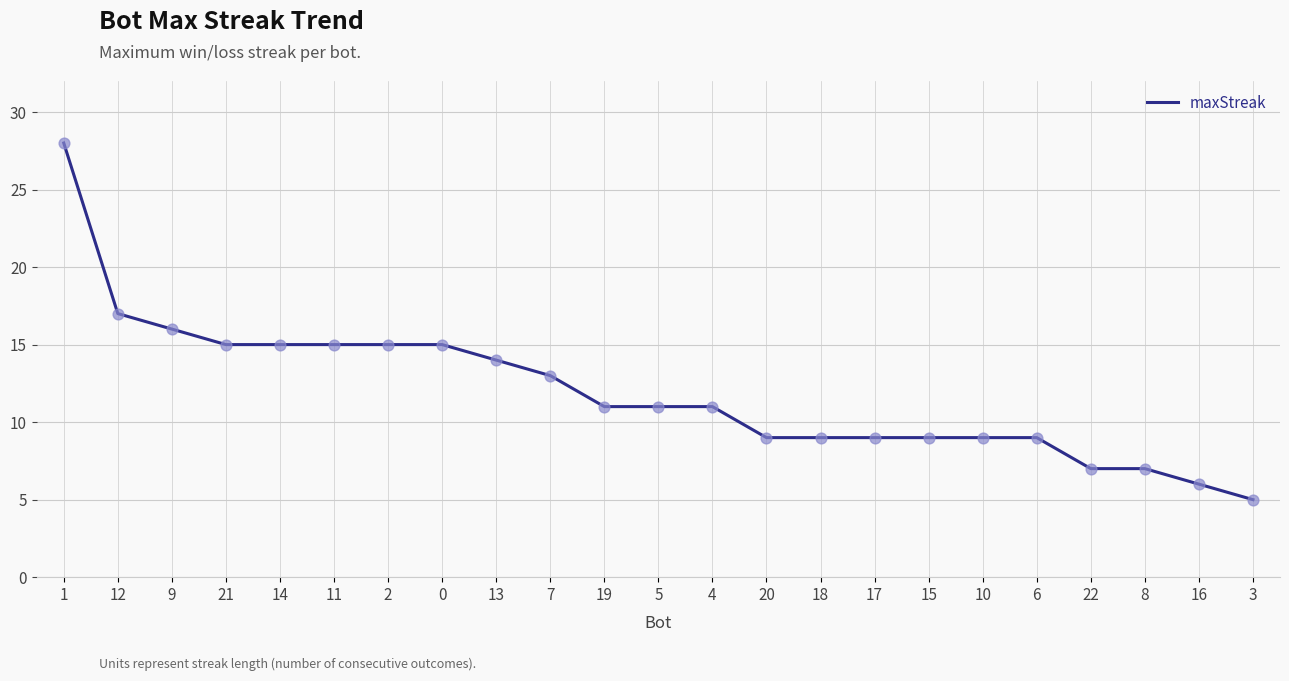

Between 16 and 10, which is larger?

10